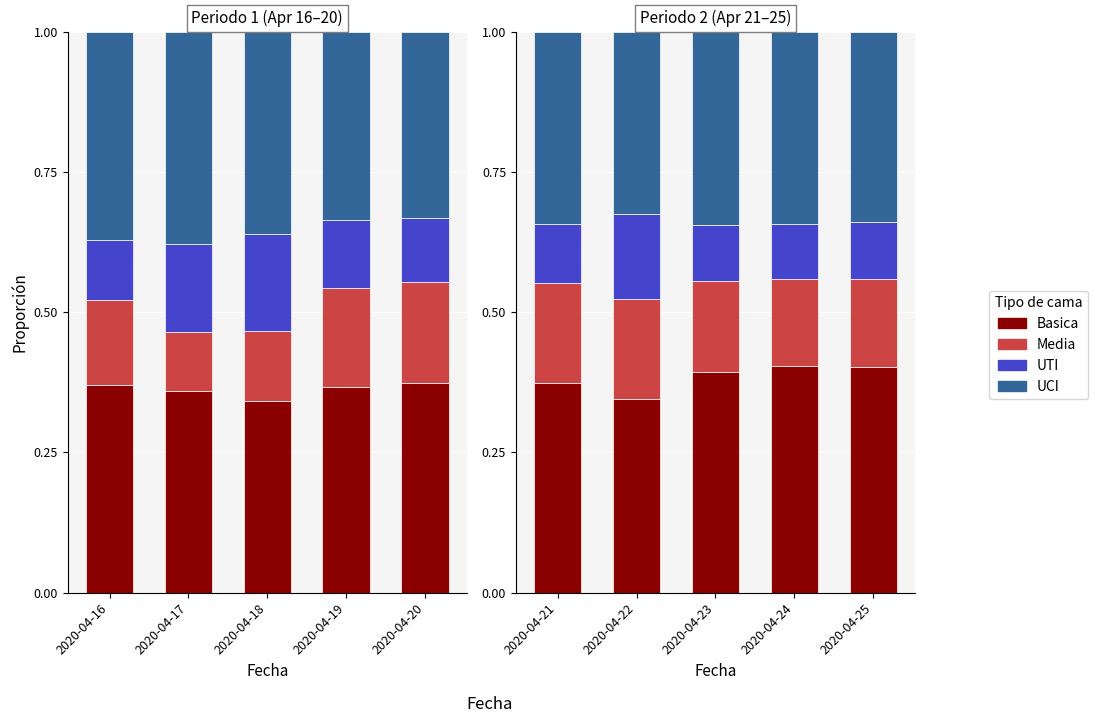

What is the smallest value displayed?

0.1